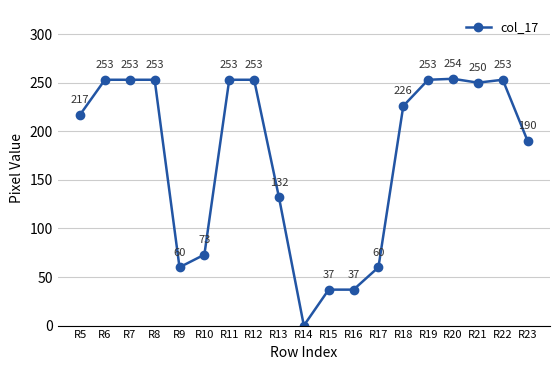

What is the value of the 17th point from the left?

250